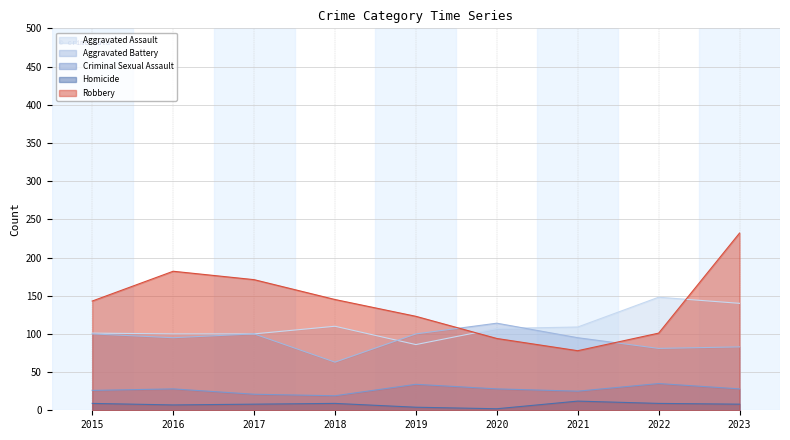

What value does the Criminal Sexual Assault series have at 2021?

25